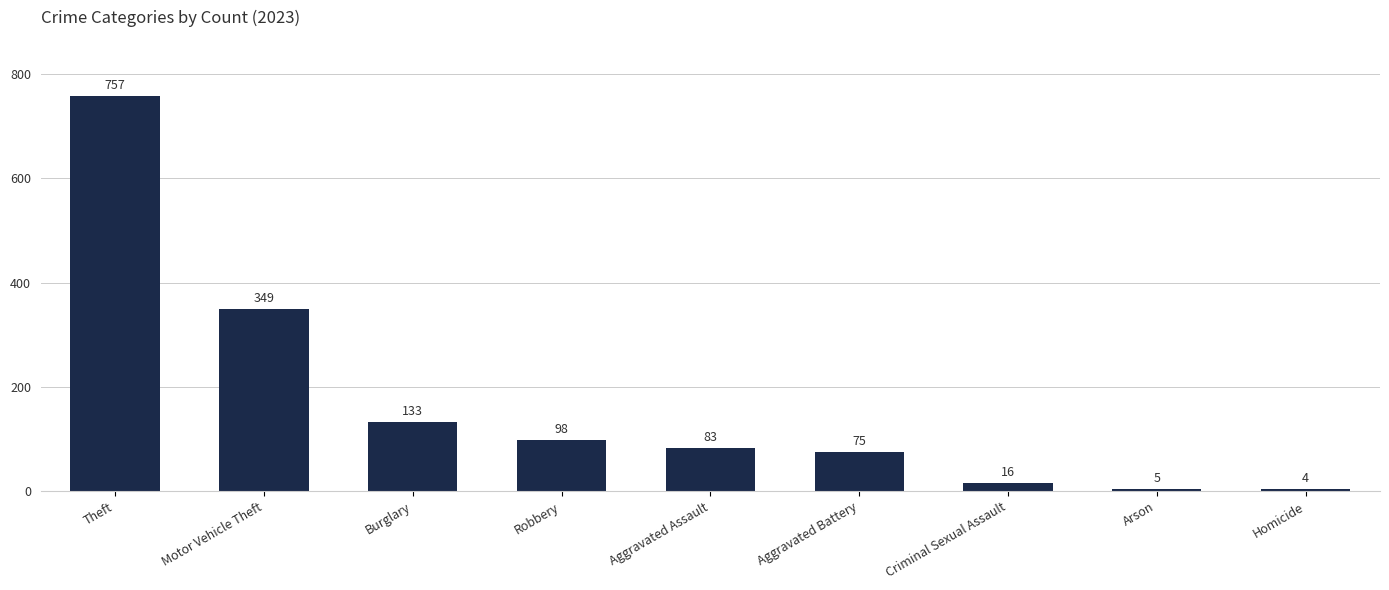

Between Arson and Criminal Sexual Assault, which is larger?

Criminal Sexual Assault